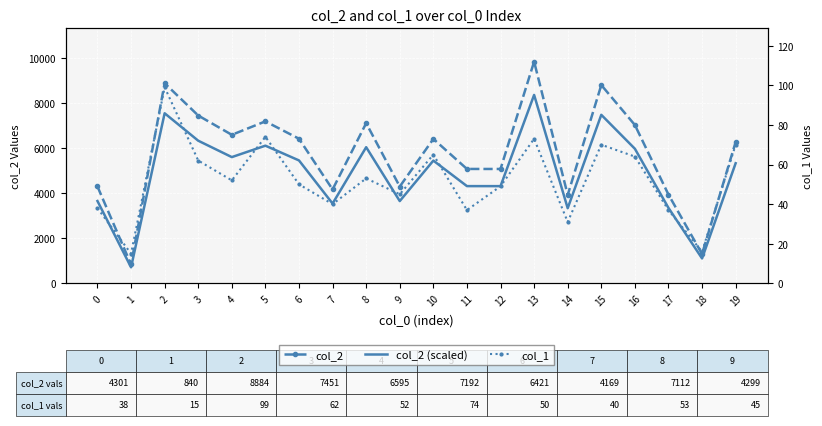

Between 13 and 19, which series saw the biggest shift?

col_2